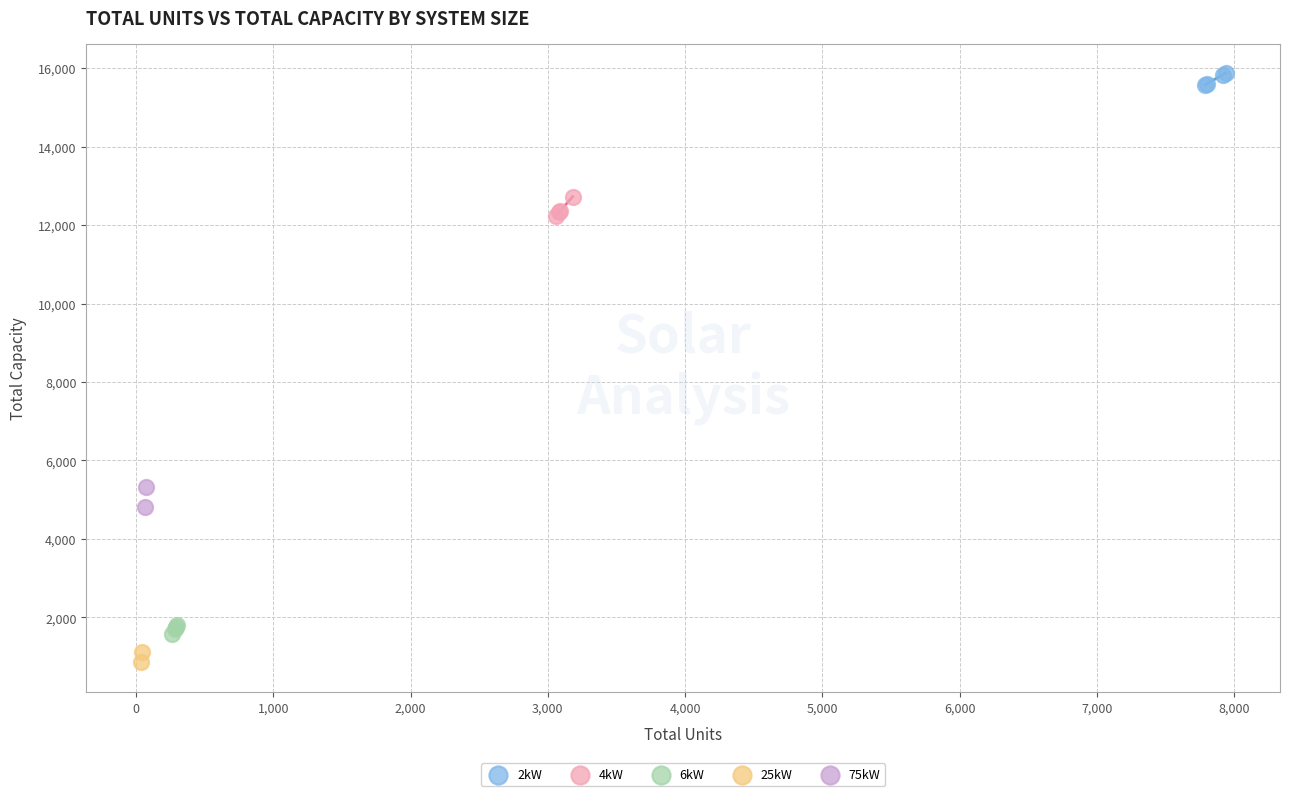

What are all the series names shown in the legend?

2kW, 4kW, 6kW, 25kW, 75kW